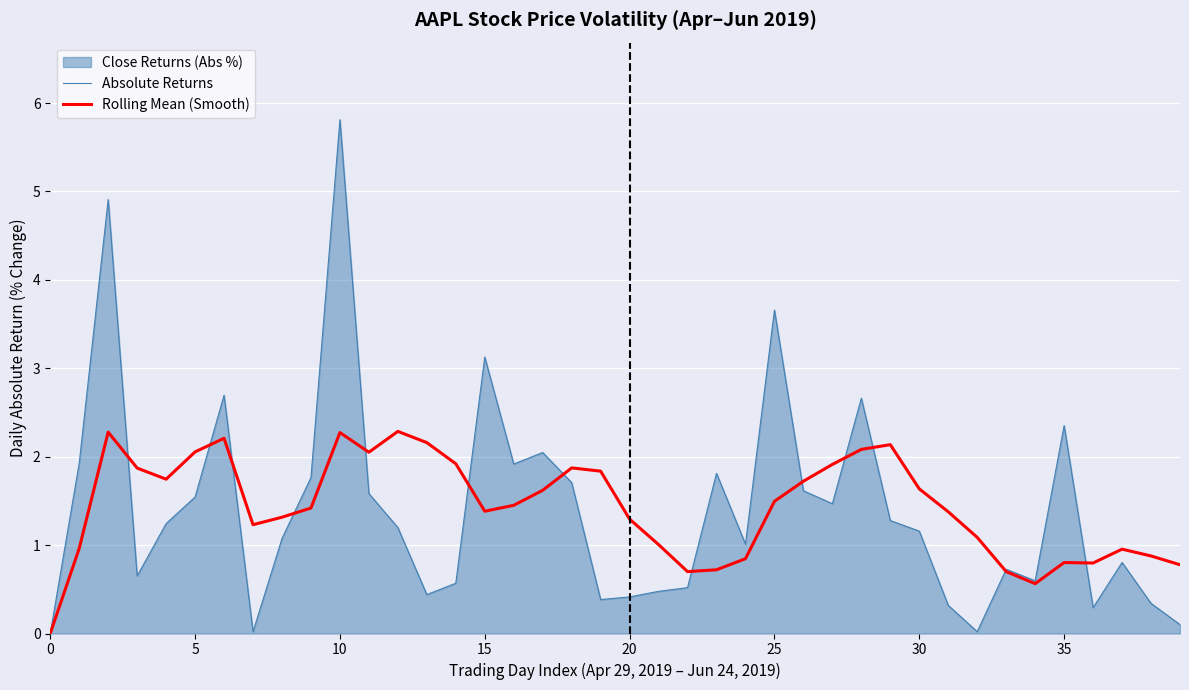

Which series has the largest total across all categories?

Rolling Mean (Smooth)